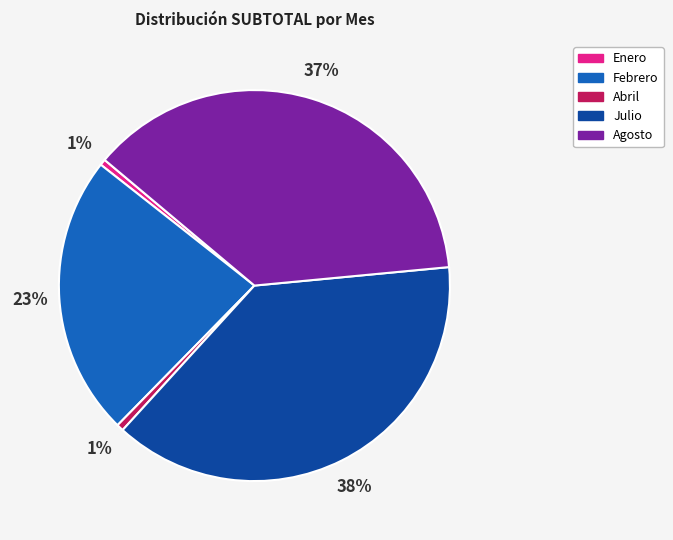

Is the sum of Febrero and Julio greater than half?

Yes